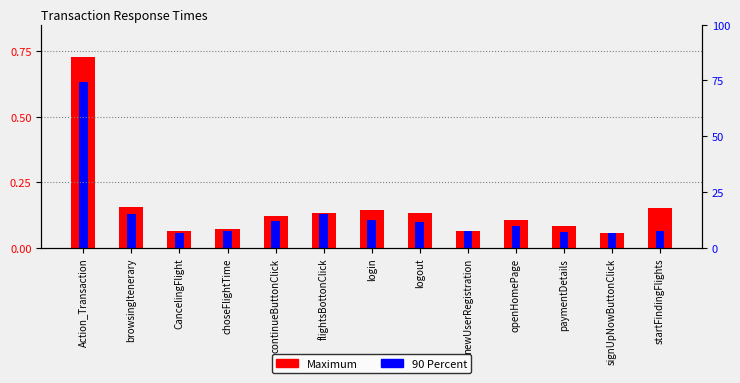

Is the value of Maximum at paymentDetails greater than the value of 90 Percent at paymentDetails?

Yes